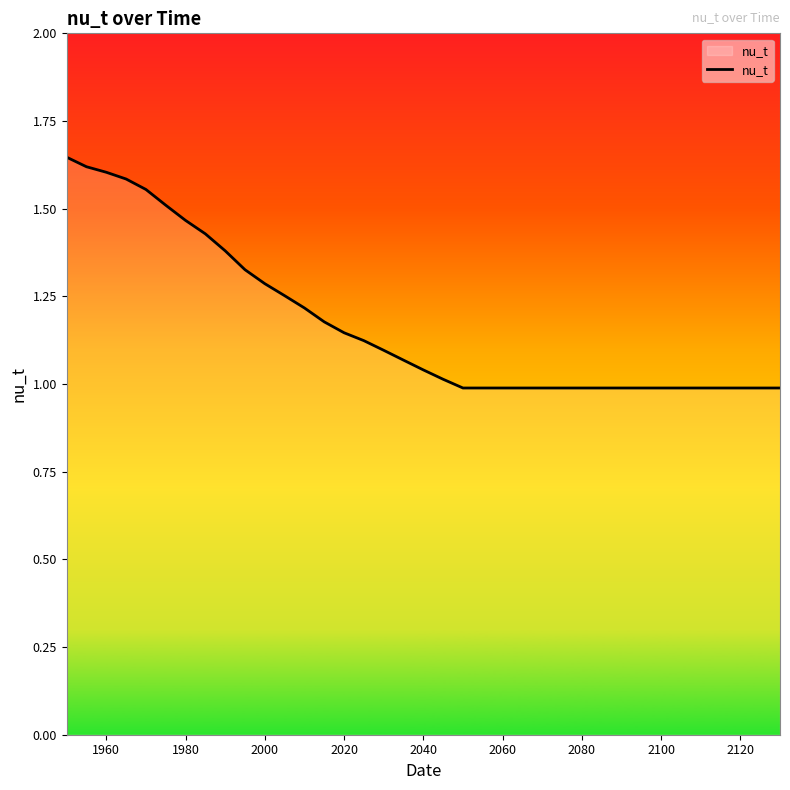

Does the chart display data point markers on the line(s)?

No